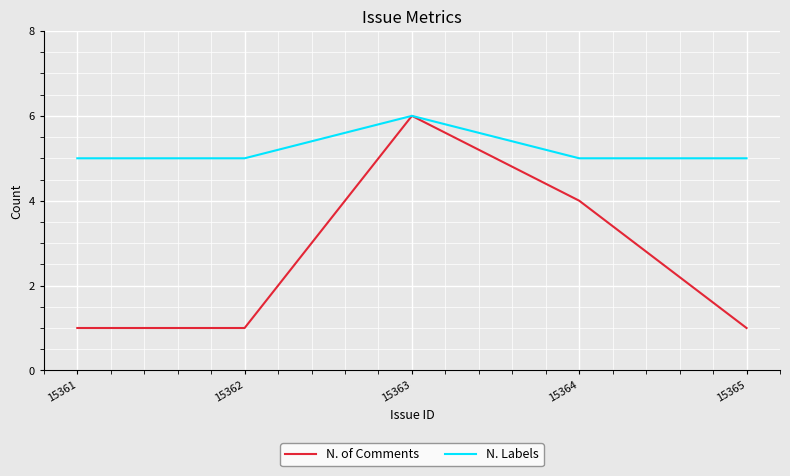

Rank the series by their average value, from highest to lowest.

N. Labels, N. of Comments